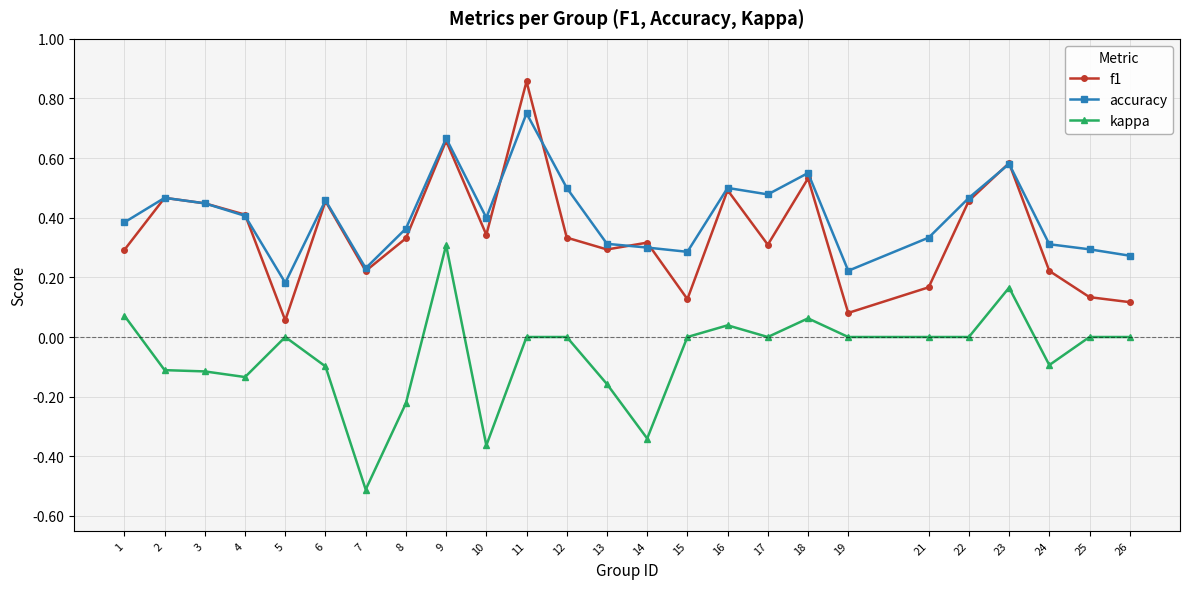

Which label corresponds to the smallest value in the chart?

7